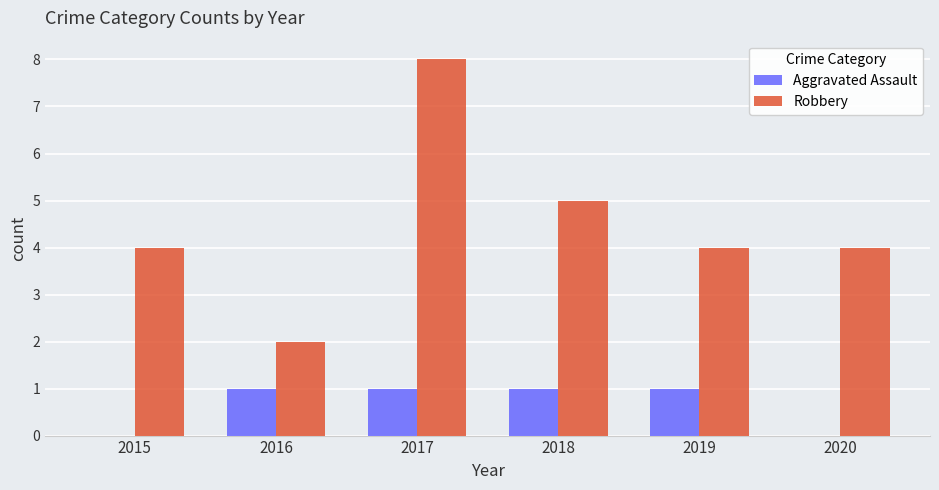

Reading left to right, list all the values displayed in this chart.

Aggravated Assault: 0	1	1	1	1	0
Robbery: 4	2	8	5	4	4